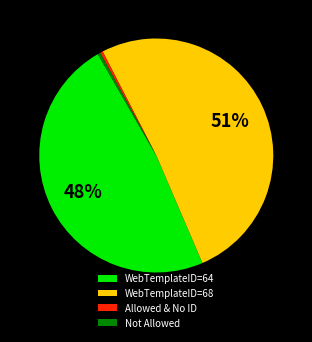

What is the largest slice in the pie chart?

WebTemplateID=68